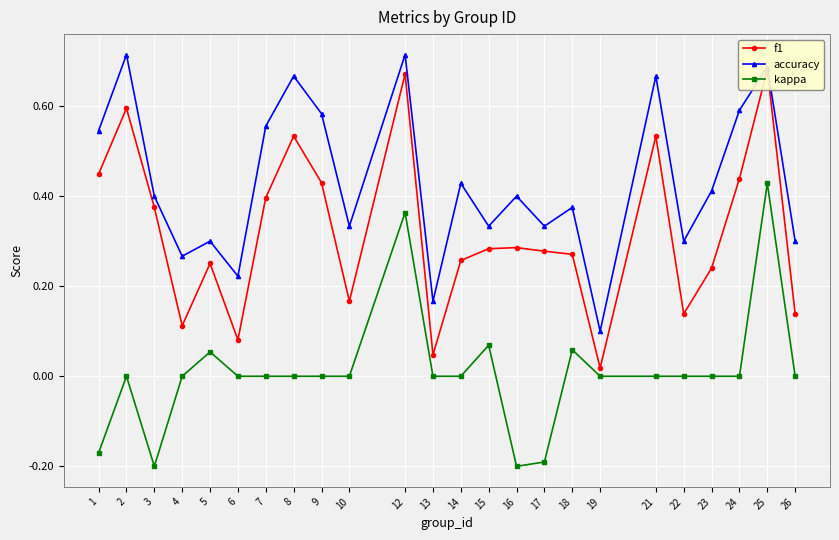

Rank the series by their average value, from lowest to highest.

kappa, f1, accuracy